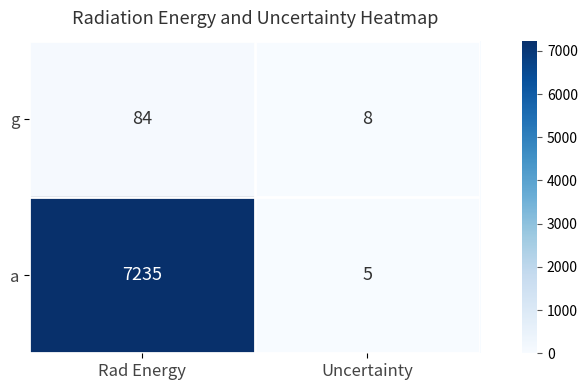

At Uncertainty, list the series in order from largest to smallest.

g, a